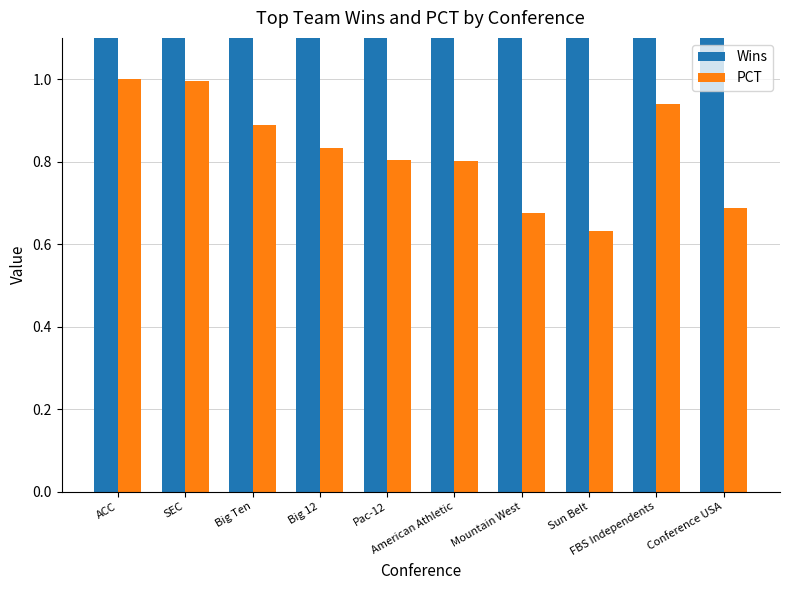

How many groups of bars are there?

10